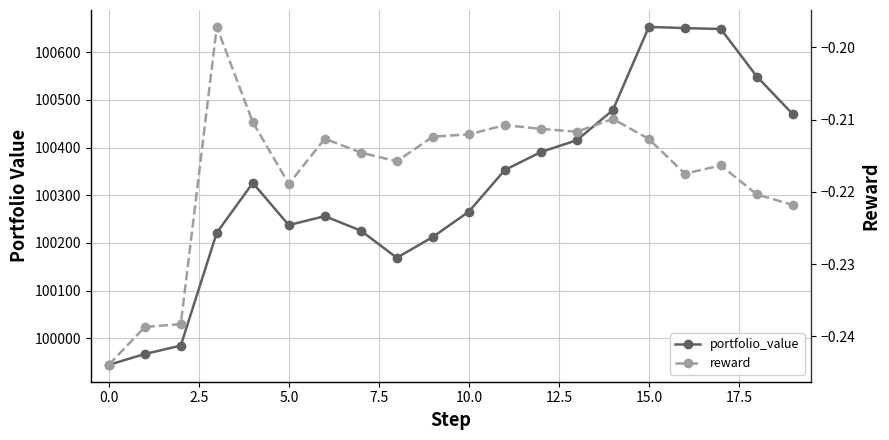

What are all the series names shown in the legend?

portfolio_value, reward